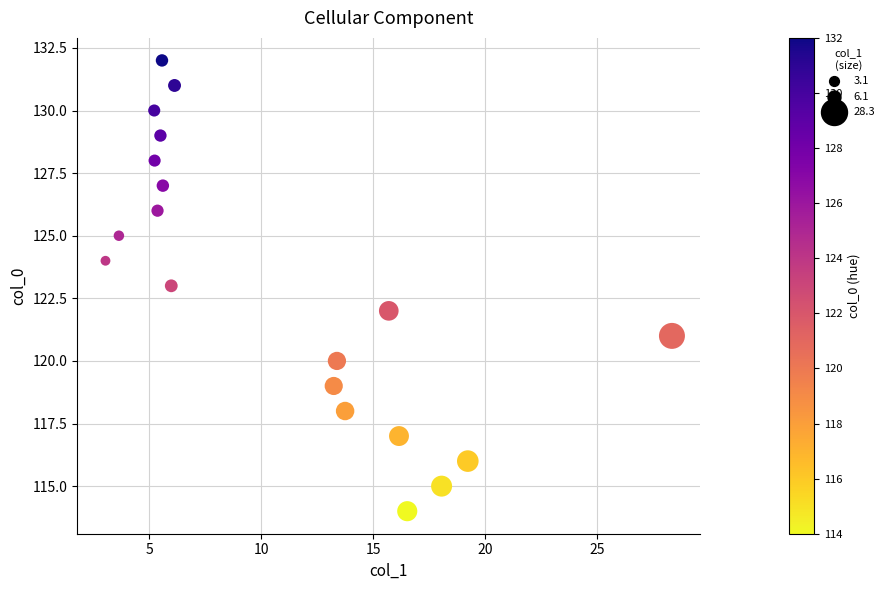

What is the range of Y values (max minus min)?

18